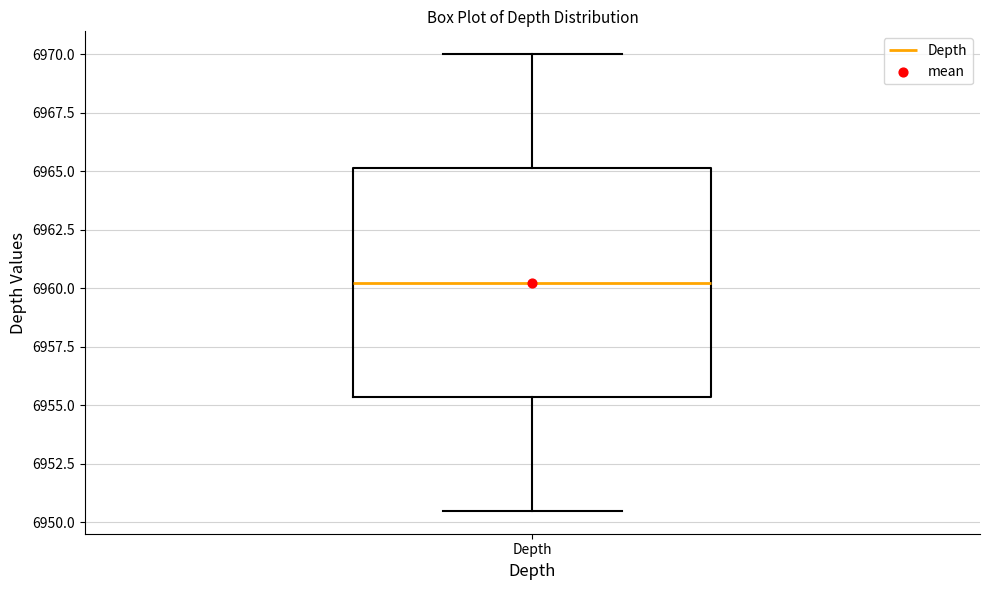

Where does the lower whisker of the box for Depth end on the y-axis? The values are not printed on the chart, so give them approximately, as read against the axis.

6950.5